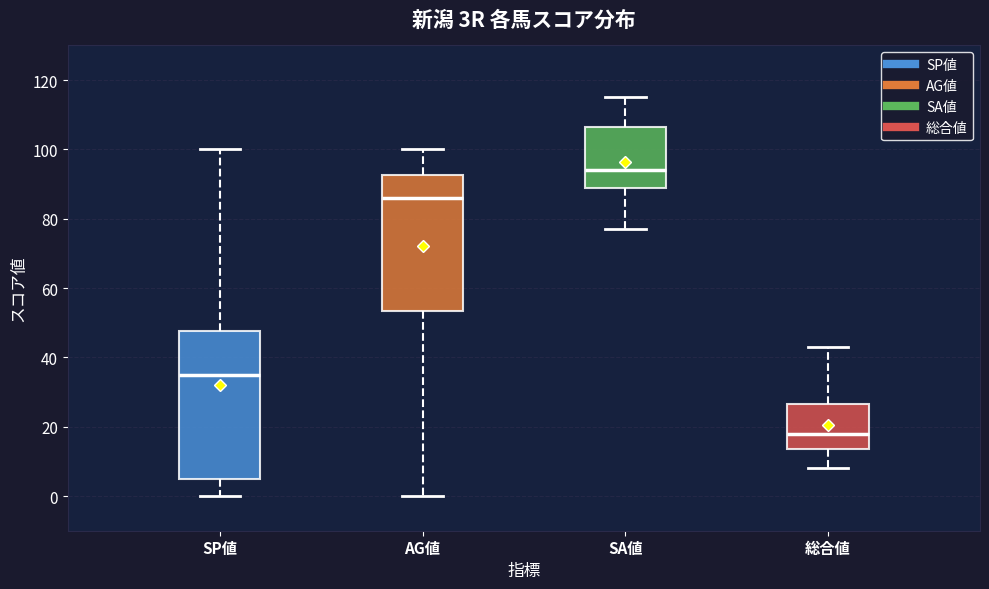

Reading left to right, read every box against the y-axis: the position of its median line, the range the box covers, and the ends of its whiskers. The values are not printed on the chart, so give them approximately, as read against the axis.

SP値: median 36, box 6 to 48, whiskers 0 to 100
AG値: median 86, box 54 to 92, whiskers 0 to 100
SA値: median 94, box 90 to 106, whiskers 78 to 116
総合値: median 18, box 14 to 26, whiskers 8 to 44